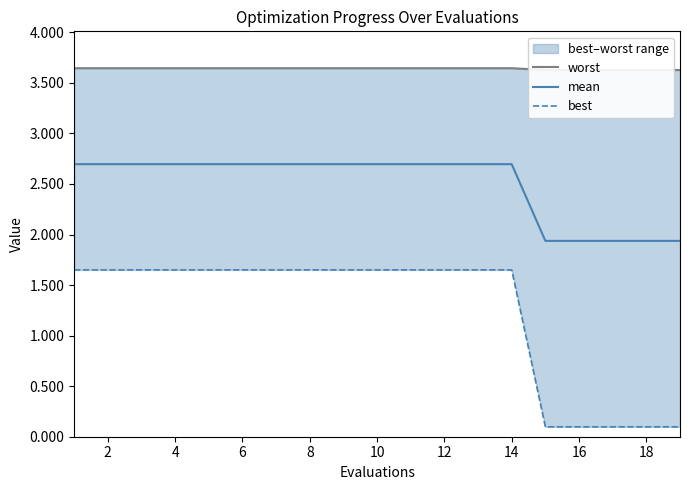

What is the highest value of the mean series?

2.7